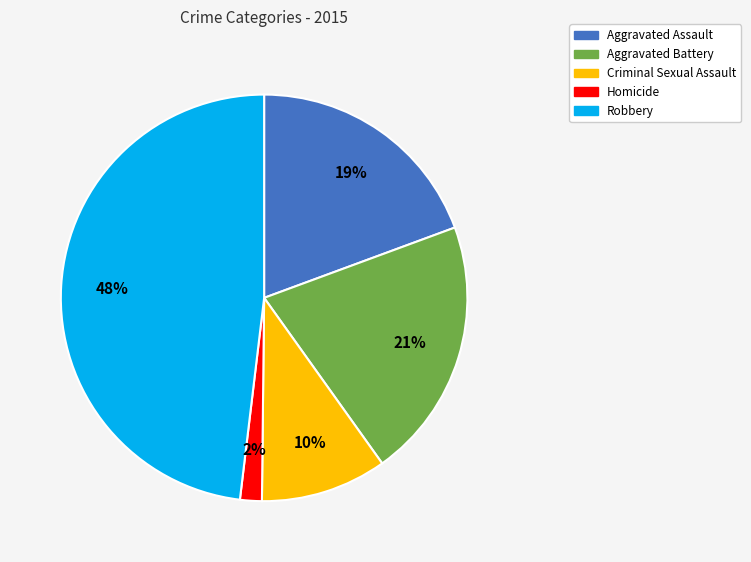

To the nearest percent, what portion does Robbery represent?

48%